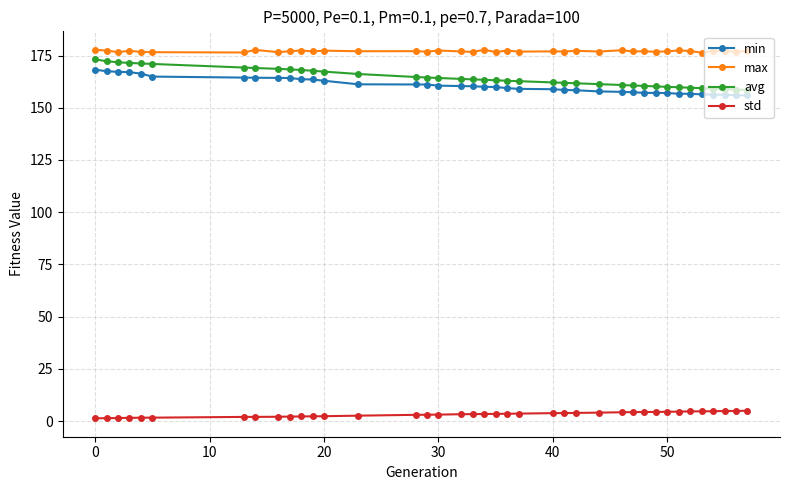

Which series has the widest spread of values?

avg